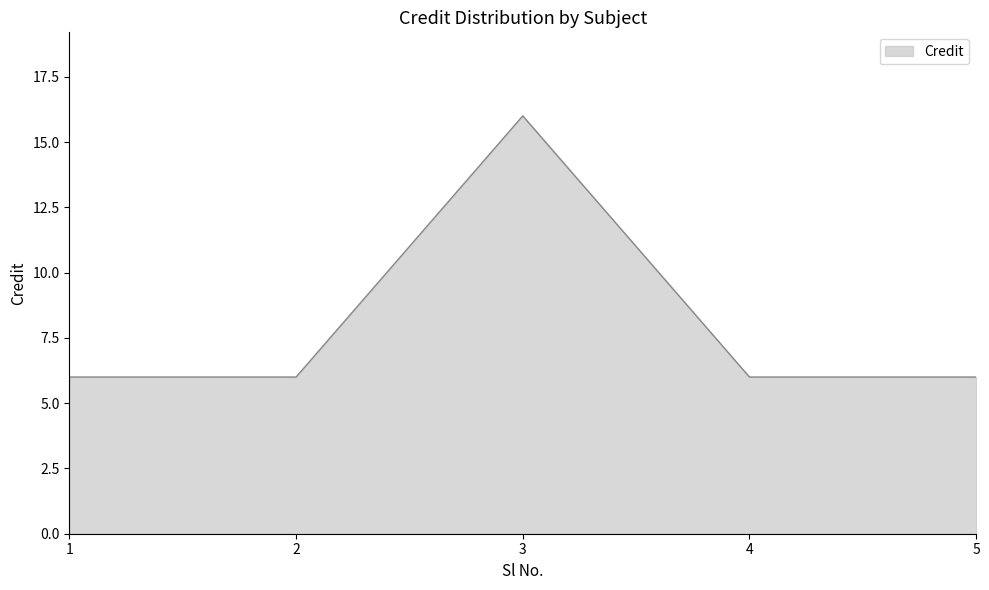

What is the sum of all values?

40